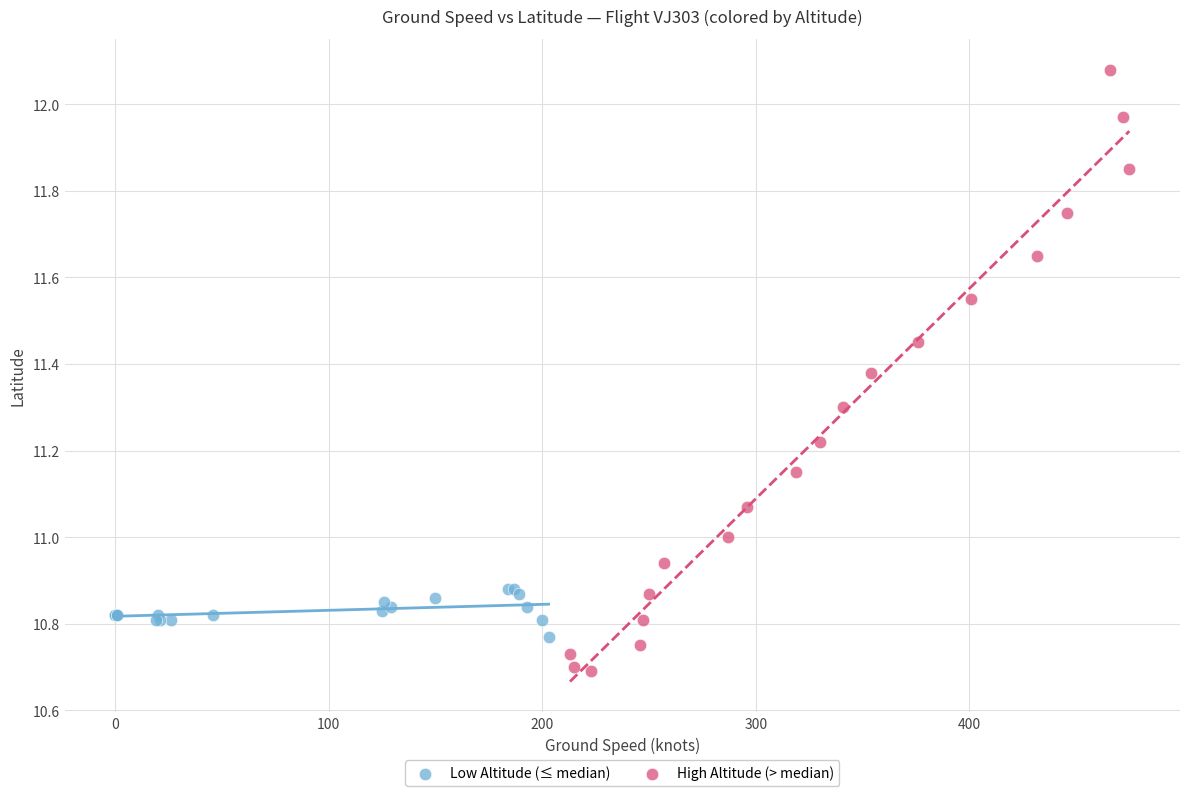

Which series has the largest Y range (max minus min)?

High Altitude (> median)